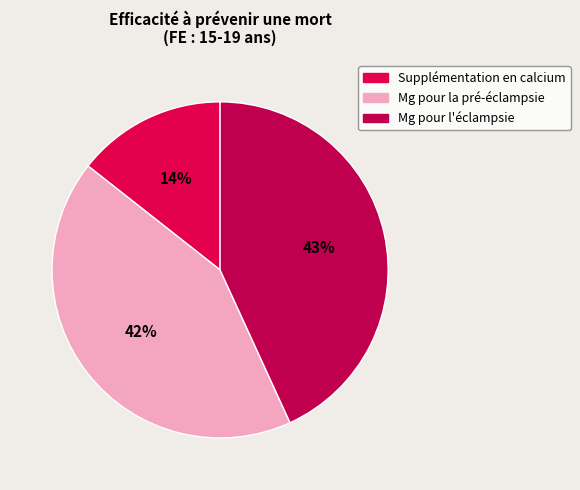

How many segments does this pie chart have?

3